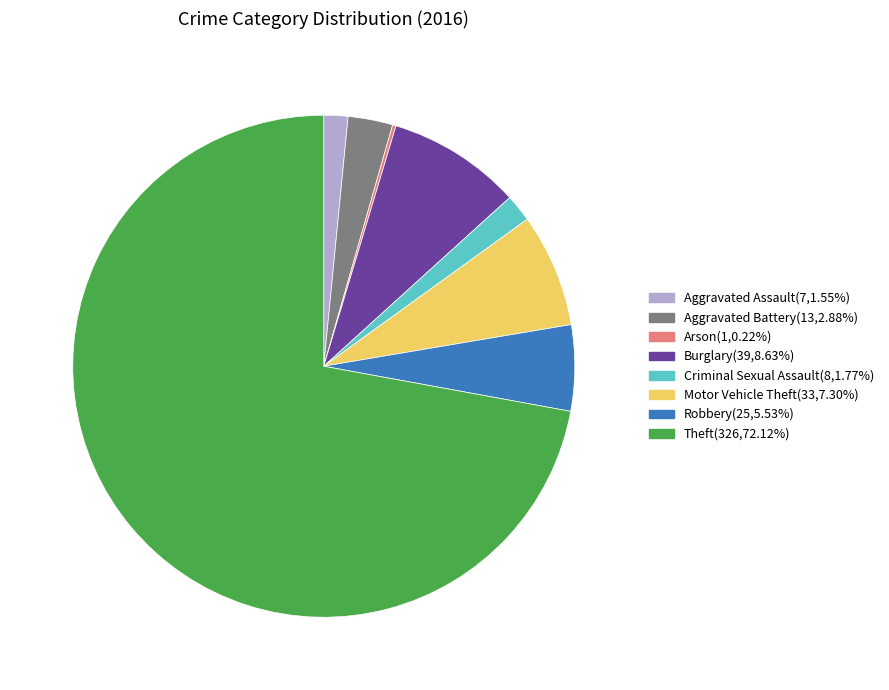

Which slice is the largest?

Theft